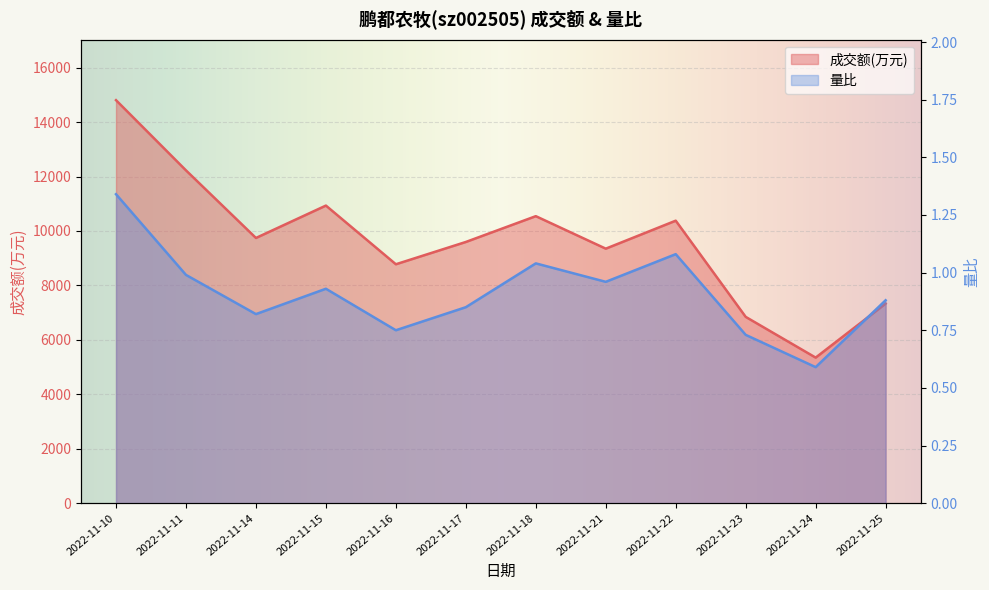

At which category is the sum across all series the highest?

2022-11-10